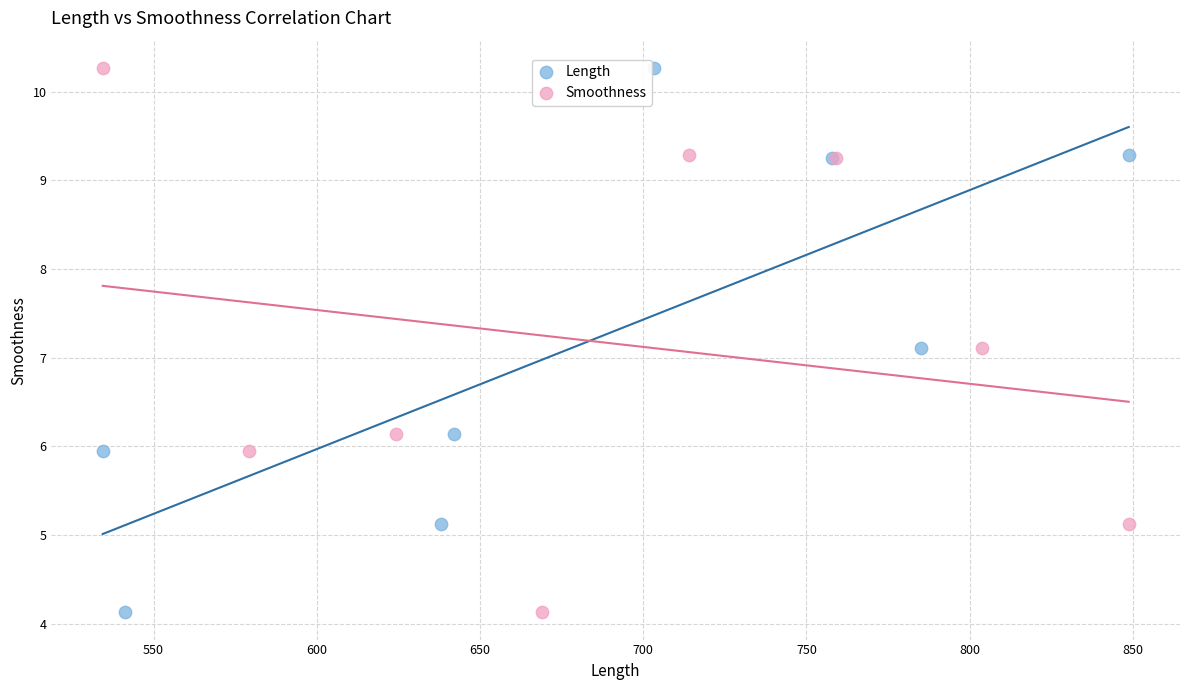

What are all the series names shown in the legend?

Length, Smoothness